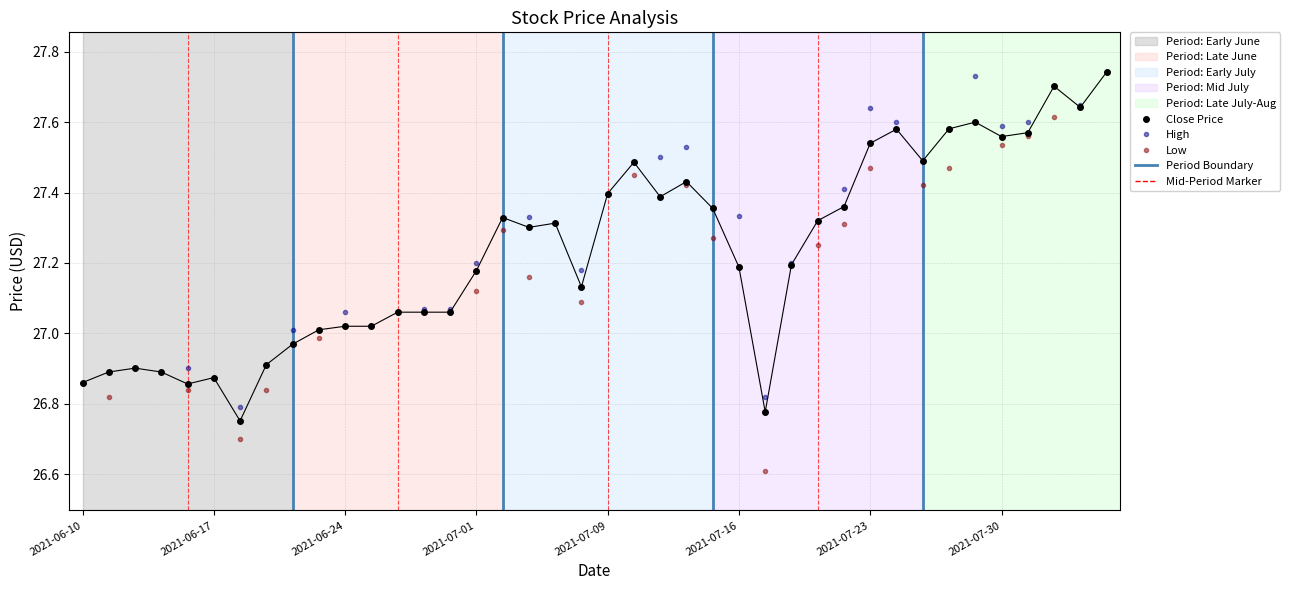

Which series has the widest spread of values?

Low